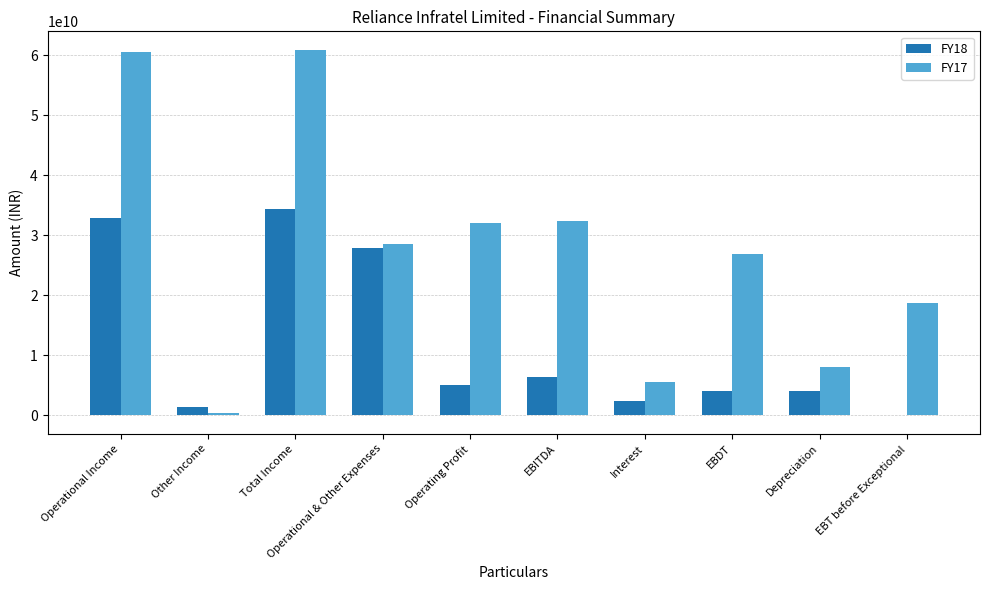

Which series changed the most between Operational Income and Interest?

FY17